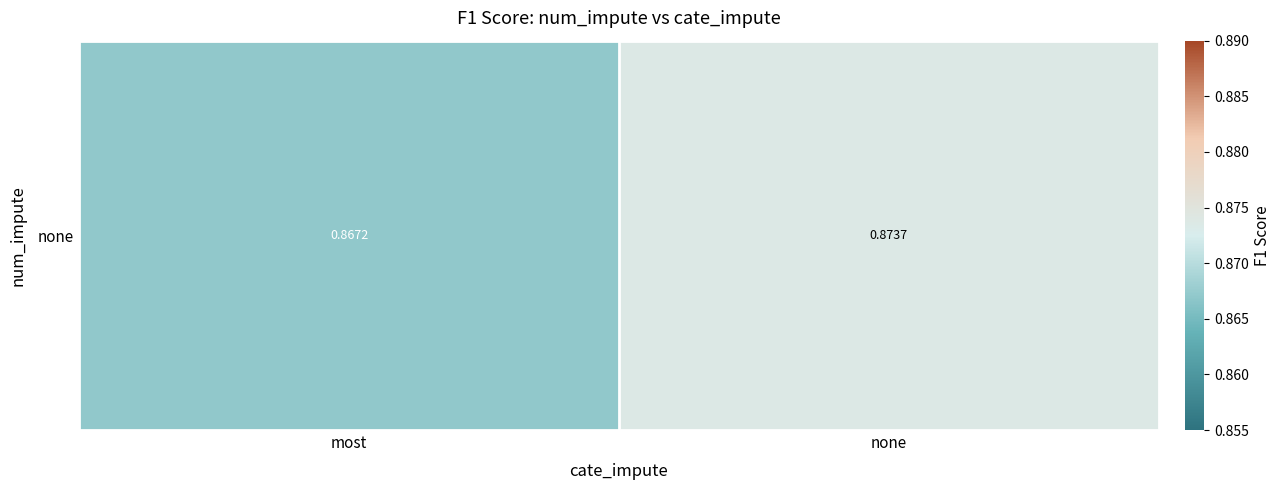

What is the average value?

0.9